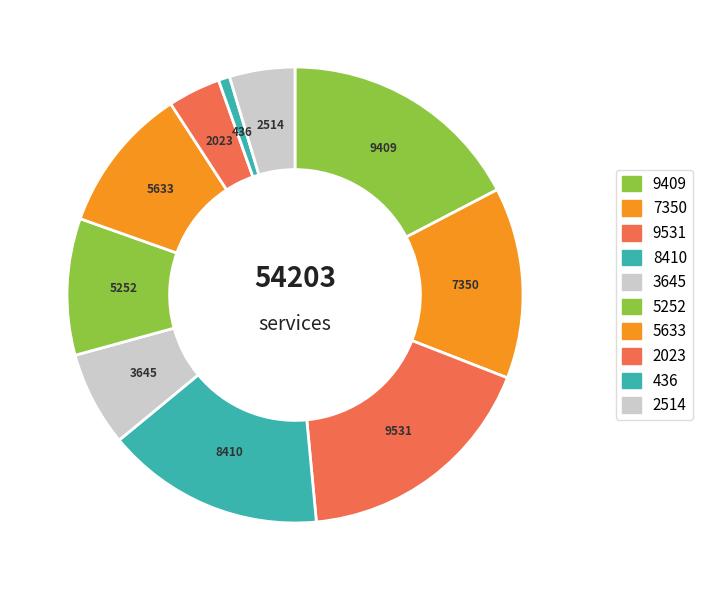

How many slices are in this pie chart?

10